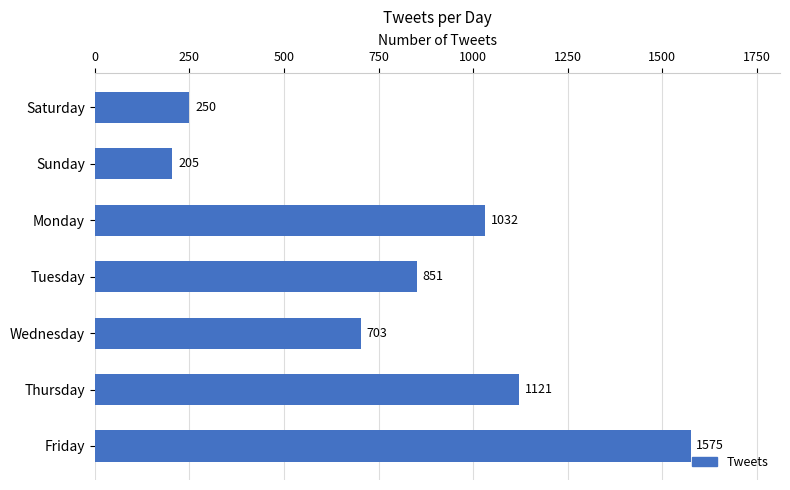

Which label corresponds to the smallest value in the chart?

Sunday